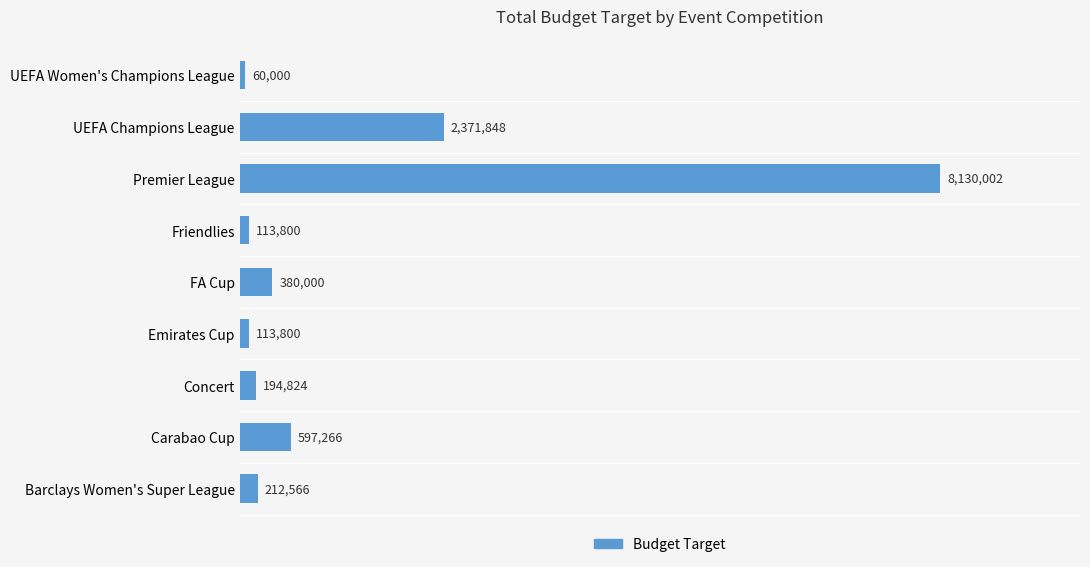

At which label is the value closest to 4095001?

UEFA Champions League